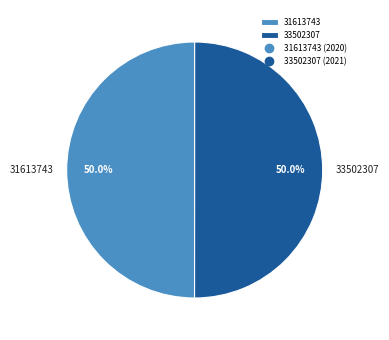

To the nearest percent, what is the average slice percentage?

50%